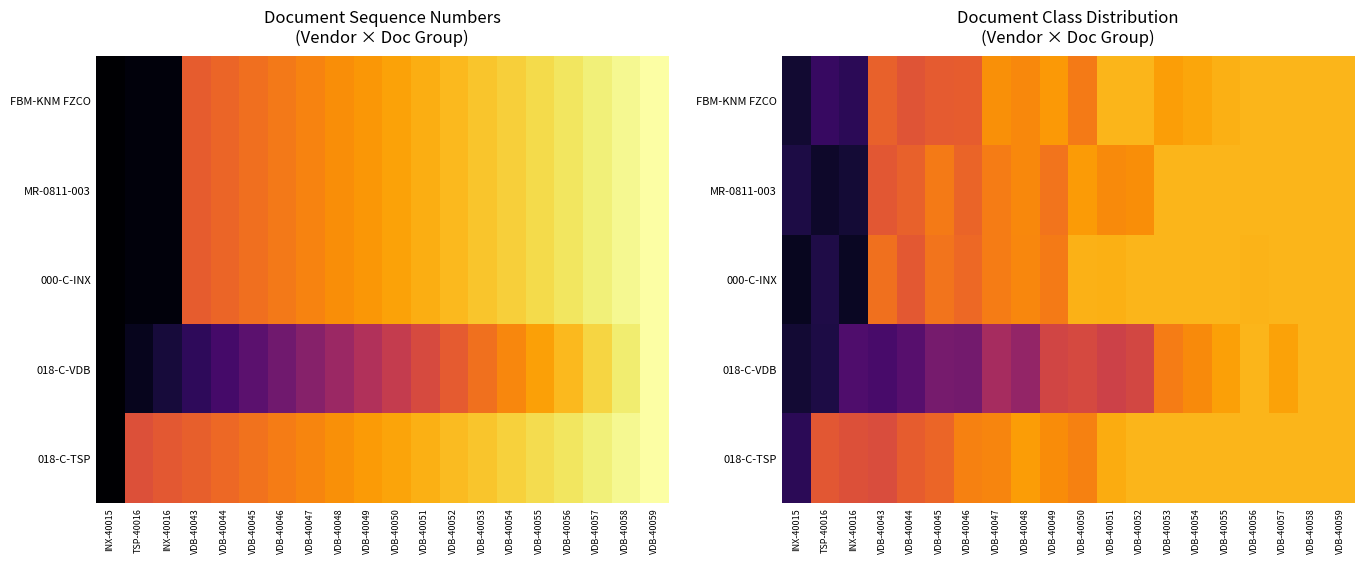

Is the value of 018-C-VDB at VDB-40054 greater than the value of FBM-KNM FZCO at INX-40015?

Yes